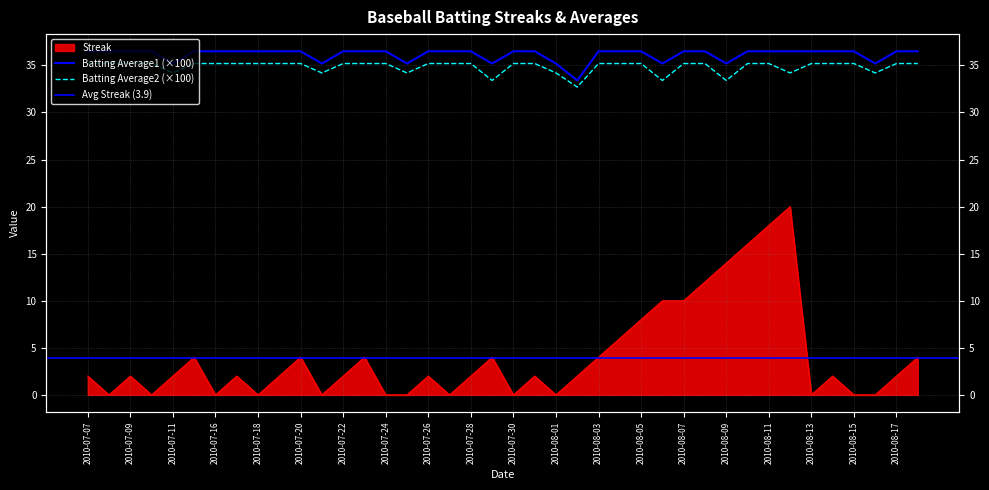

True or false: Streak and Batting Average2 cross at least once.

False